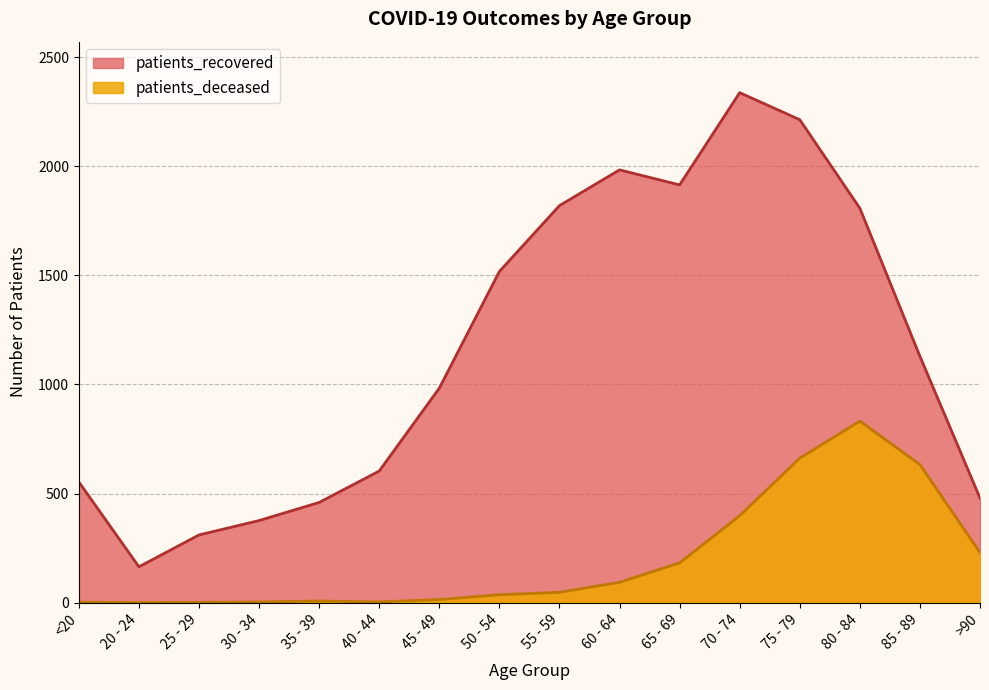

Which has a higher value, 20 - 24 or 40 - 44?

40 - 44